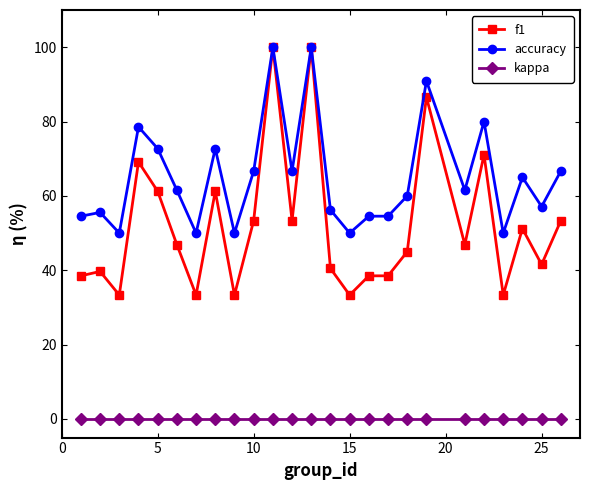

Is this an area chart (filled region under the line)?

No